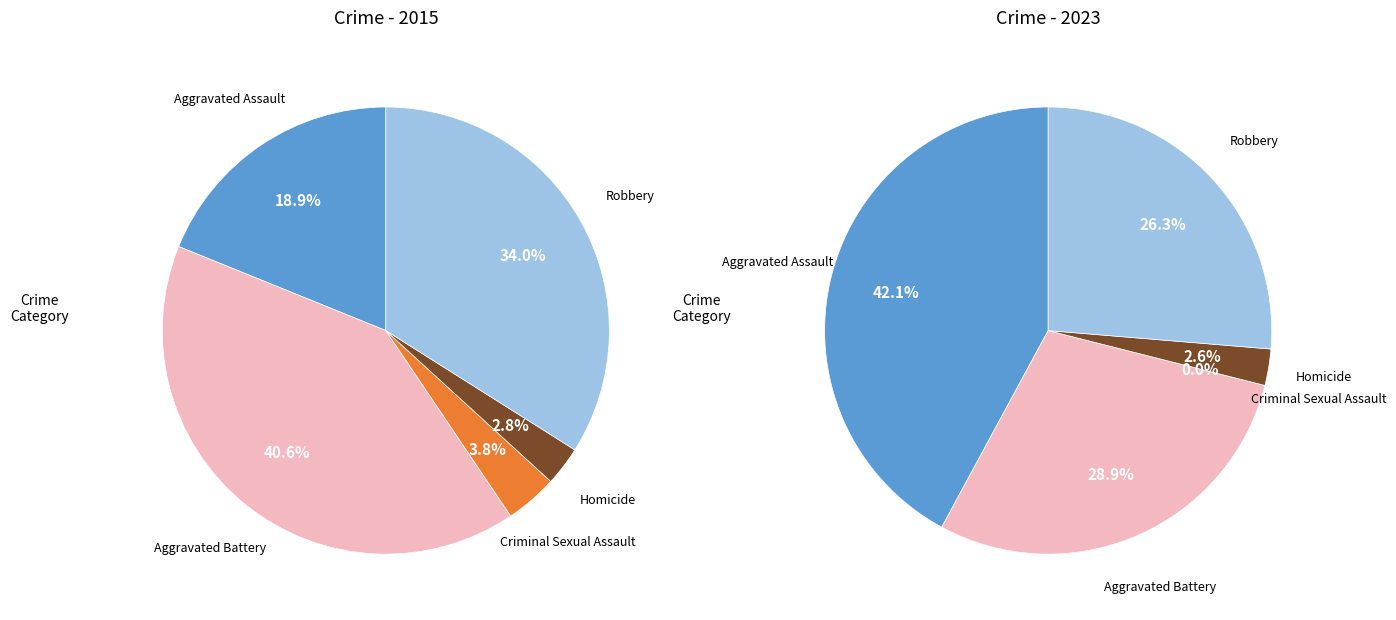

To the nearest percent, what is the difference between the largest and smallest slice percentages?

42%